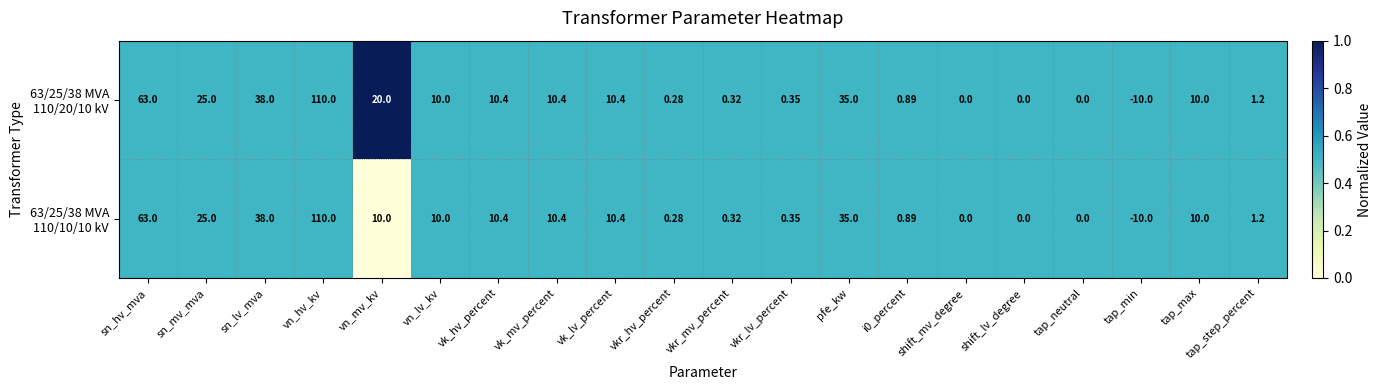

Which label corresponds to the smallest value in the chart?

tap_min